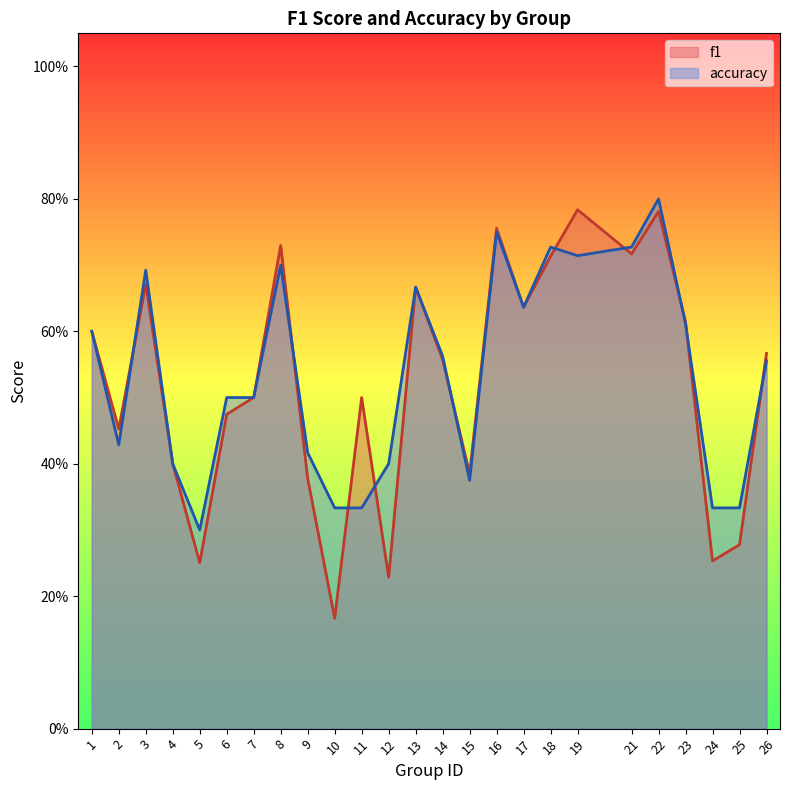

At which category is the sum across all series the highest?

22